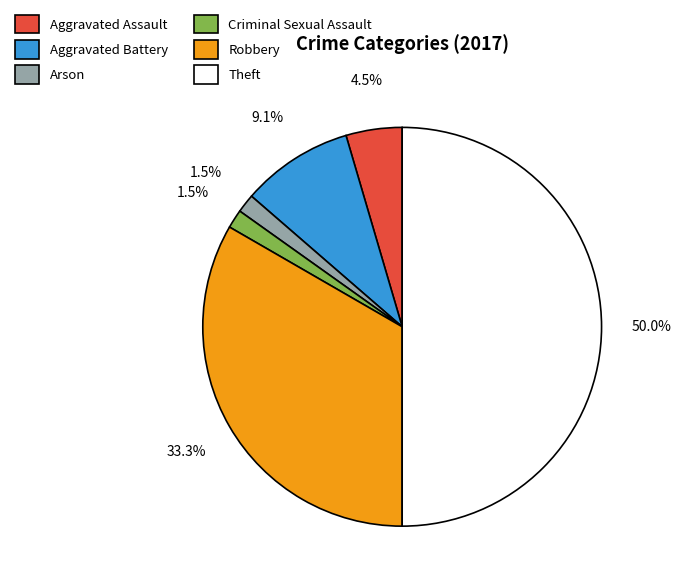

Which slice is the largest?

Theft